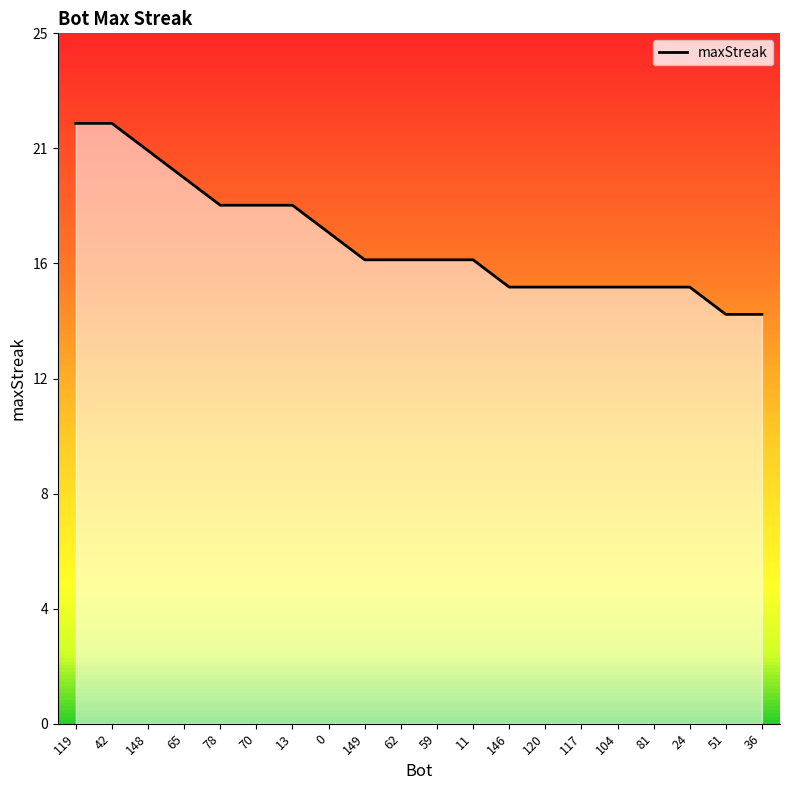

Does the chart have visible grid lines?

No